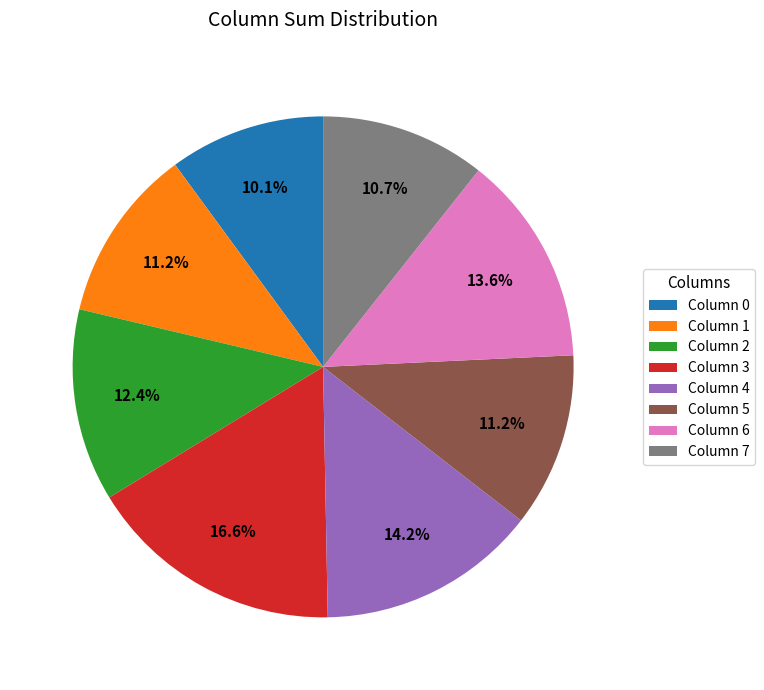

What is the smallest slice in the pie chart?

Column 0